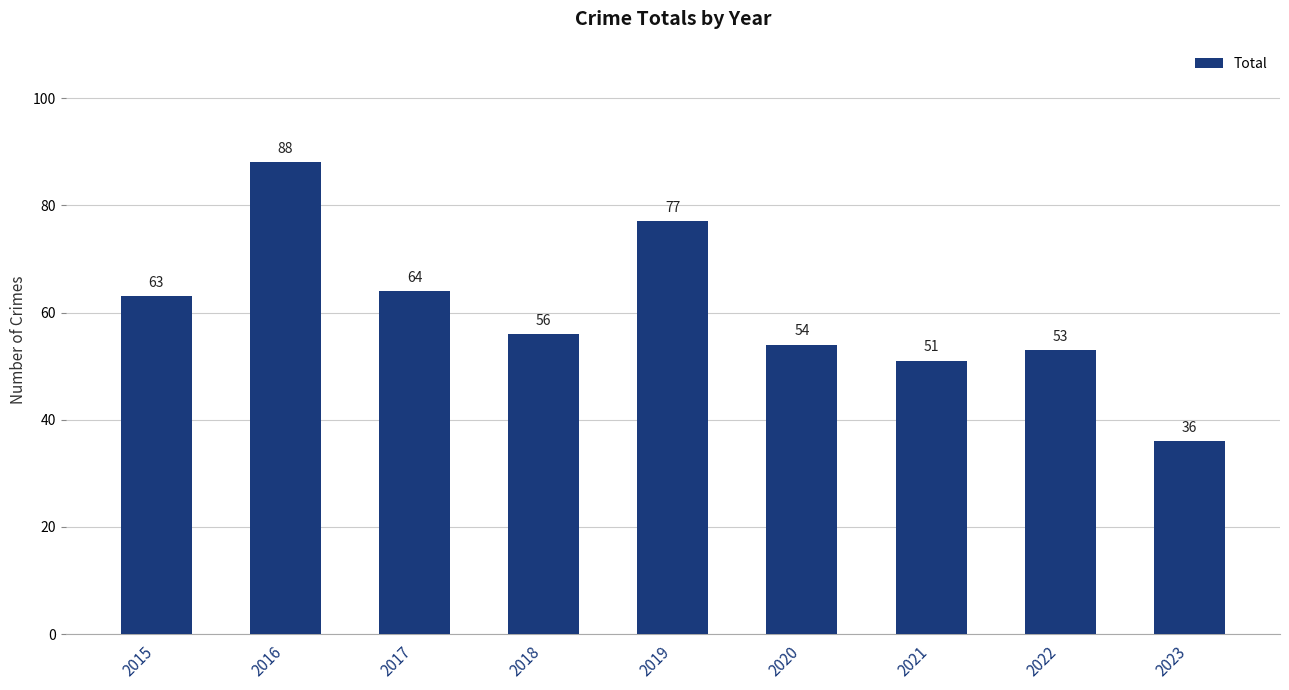

Does the chart contain stacked bars?

No